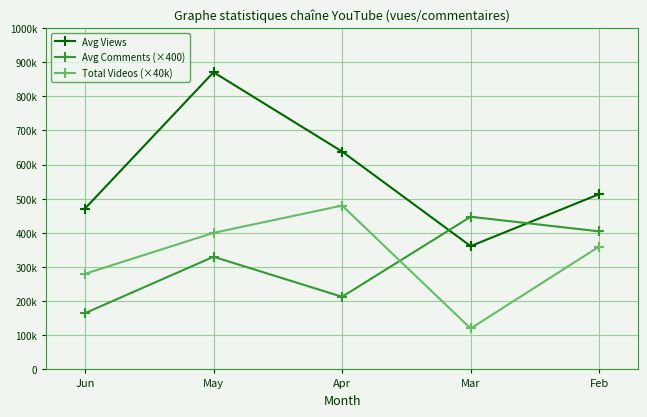

Does the chart have visible grid lines?

Yes